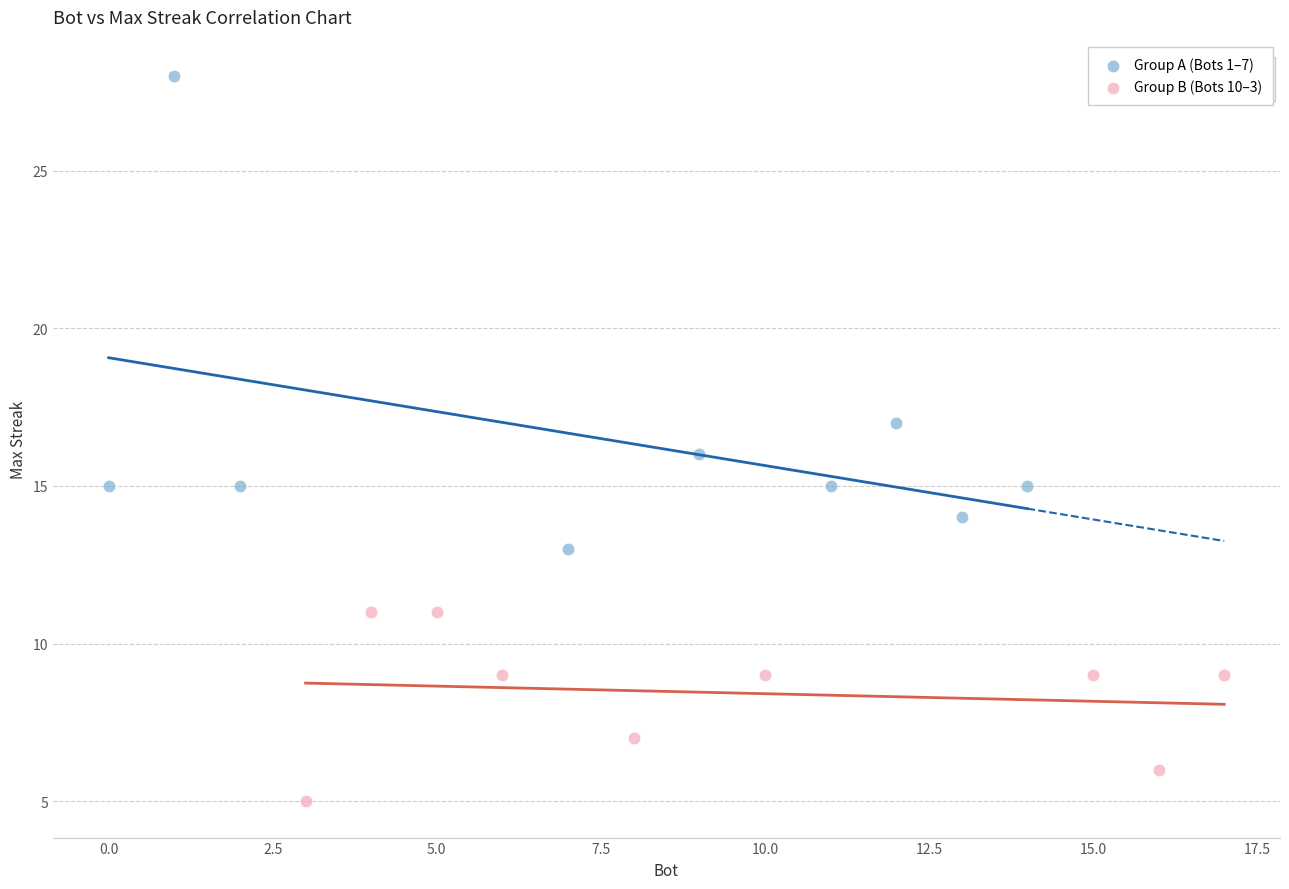

Which series contains the highest Y value?

Group A (Bots 1–7)